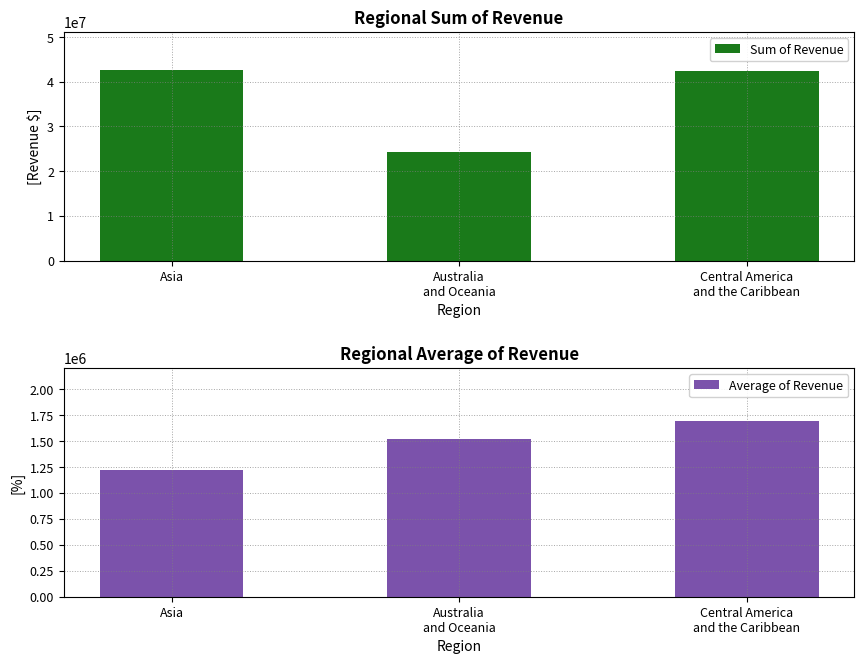

Which series changed the most between Australia
and Oceania and Central America
and the Caribbean?

Sum of Revenue